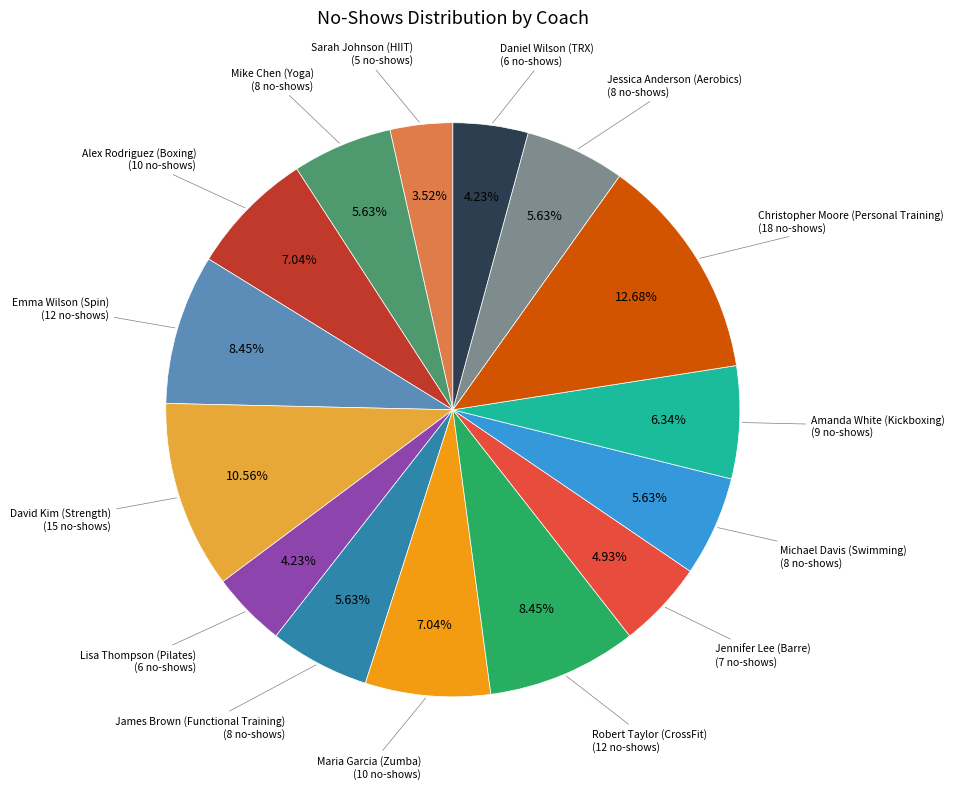

Does any single category account for the majority?

No